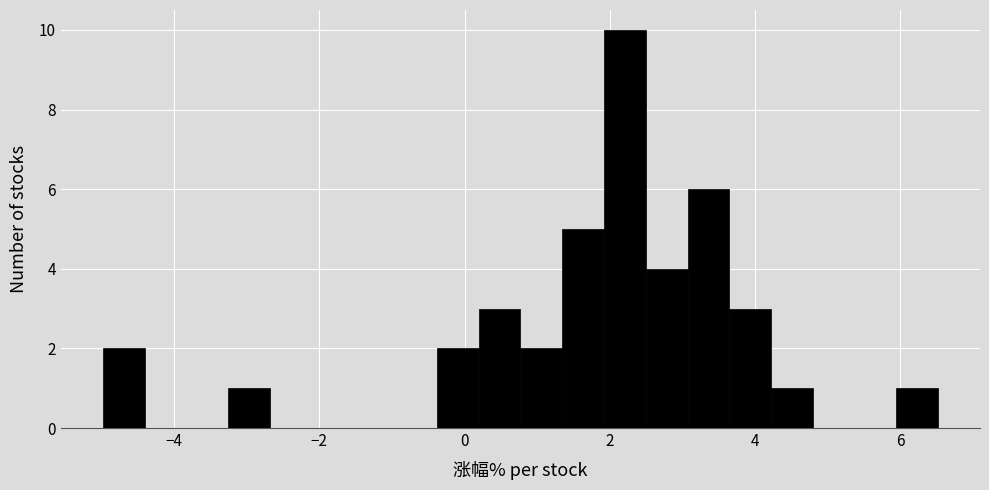

Around what value on the x-axis is the tallest bar? Give the approximate position of its centre, as read against the axis.

2.2